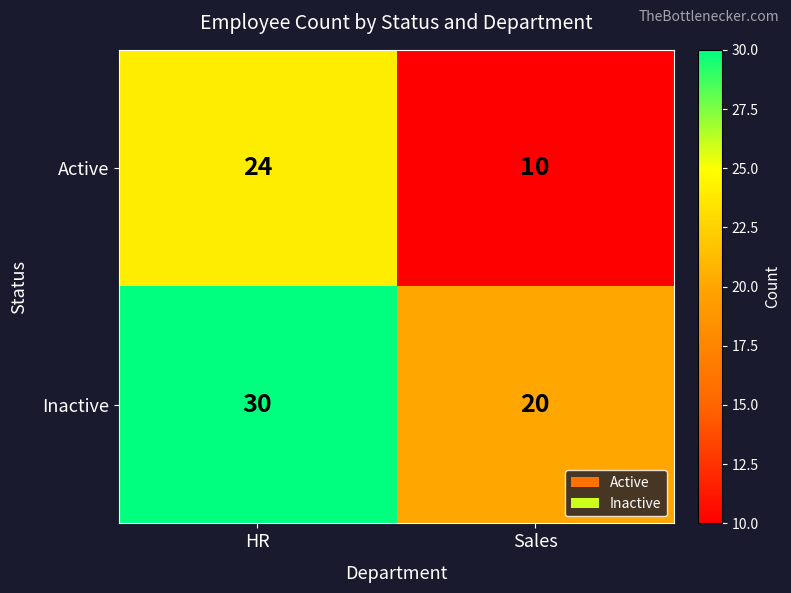

The value of Inactive at HR is 12. True or false?

False